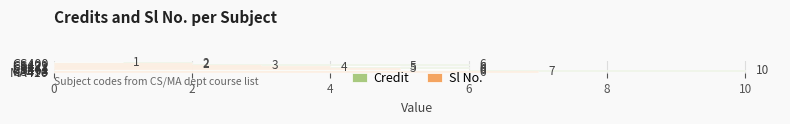

Where is Sl No. nearest to the value 4?

CS441